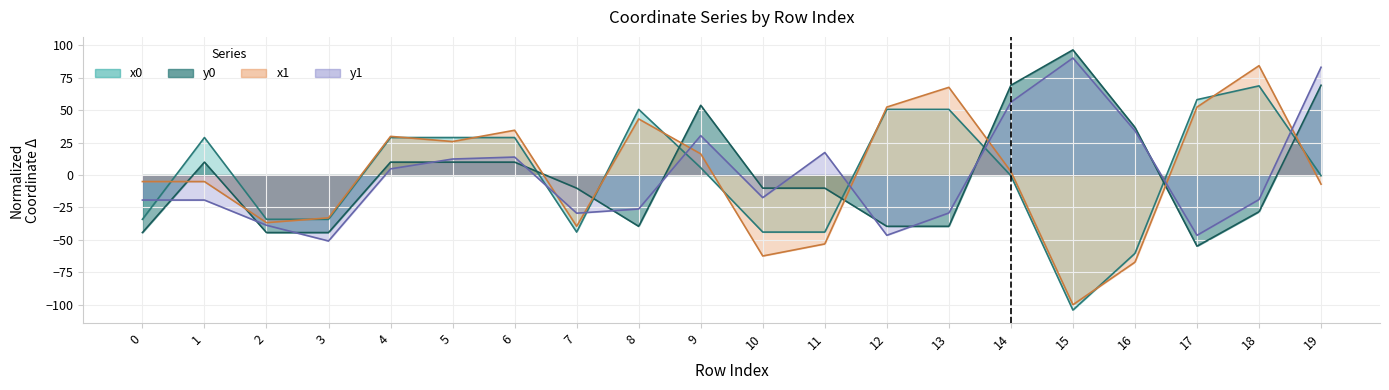

How many positive values does the y1 series have?

9